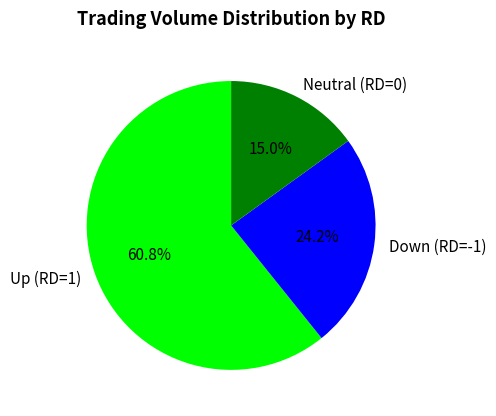

Is there any slice that represents more than half of the pie?

Yes